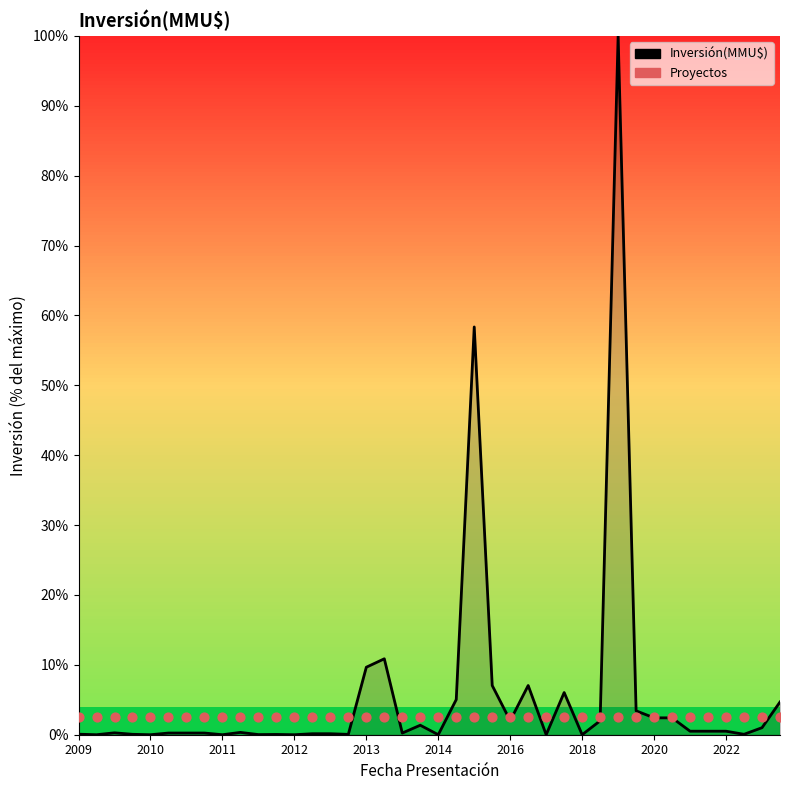

At how many categories does at least one series exceed 13?

2